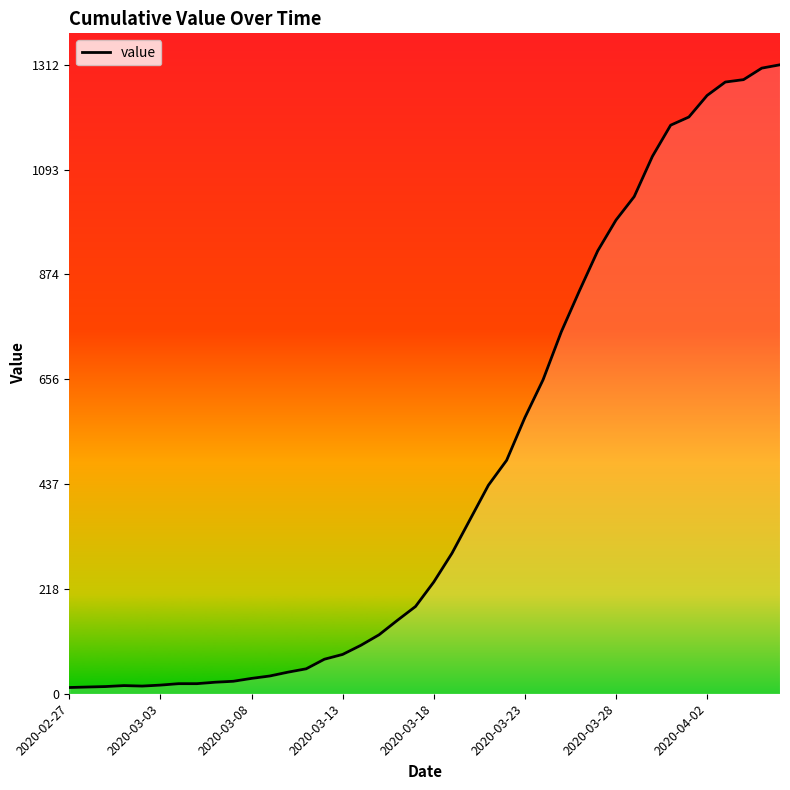

What is the greatest value displayed?

1312